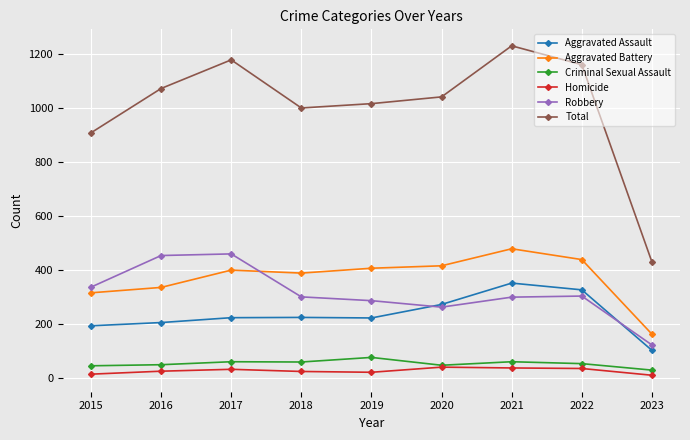

The value of Aggravated Battery at 2021 is 479. True or false?

True